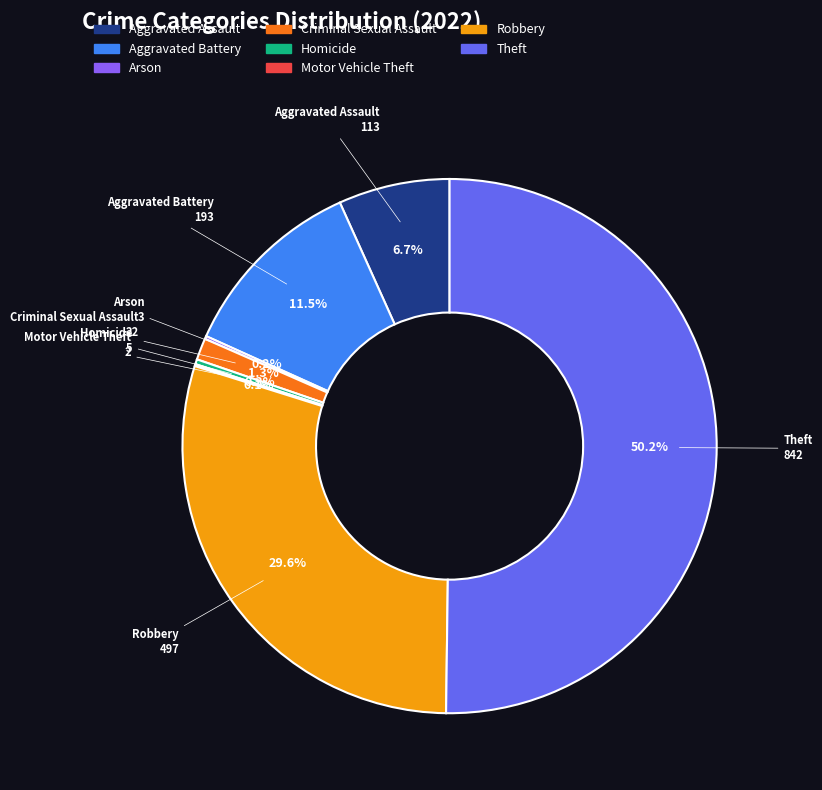

To the nearest percent, what is the difference between the largest and smallest slice percentages?

50%